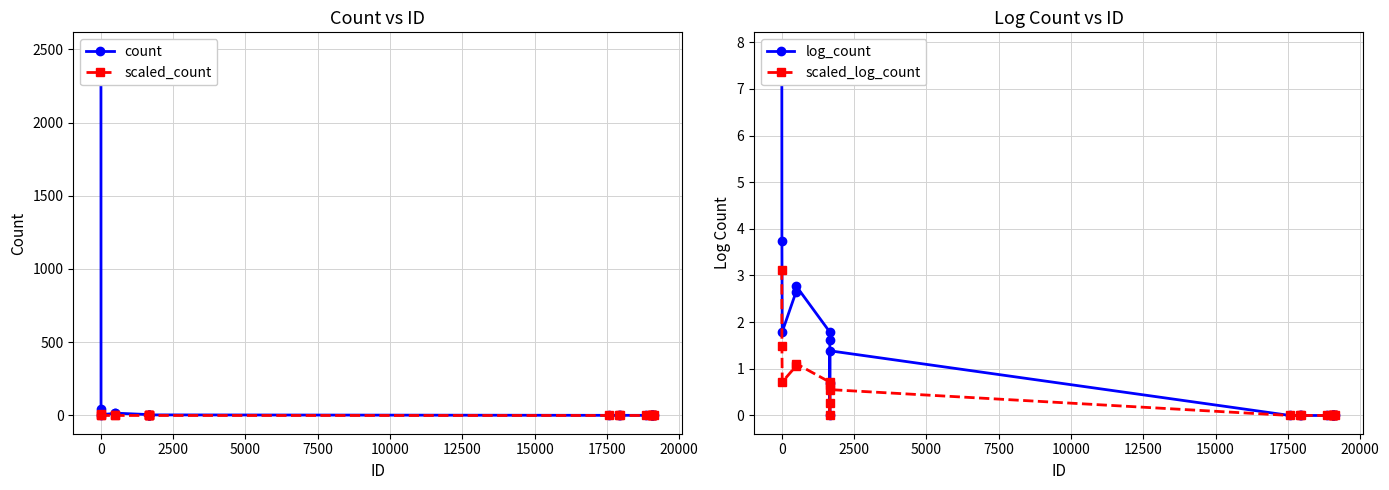

What is the value of the count point at the 8th from the left?

1.0